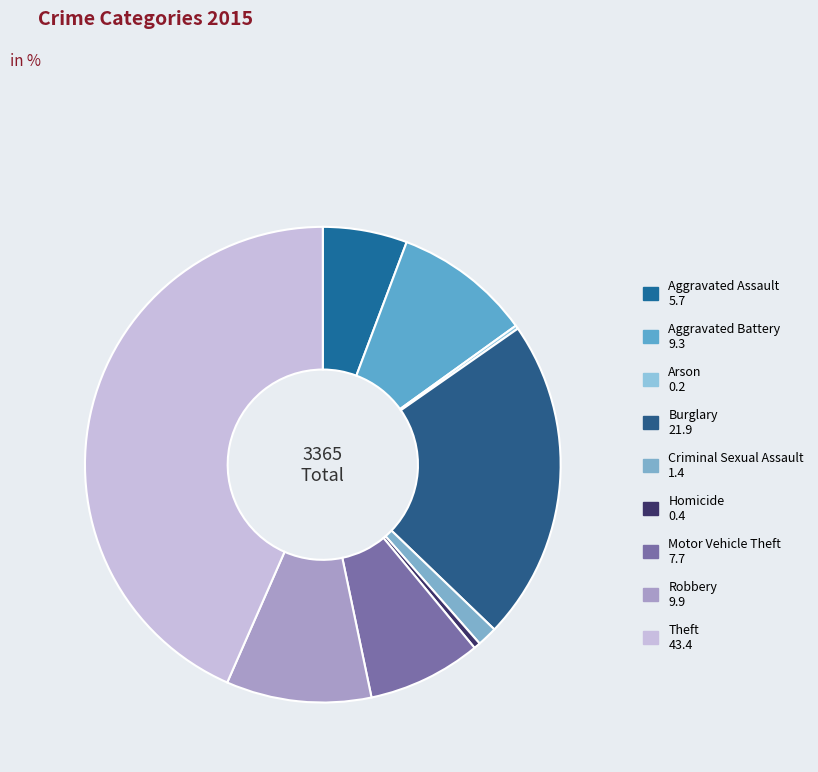

What percentage is NOT represented by Arson?

99.8%